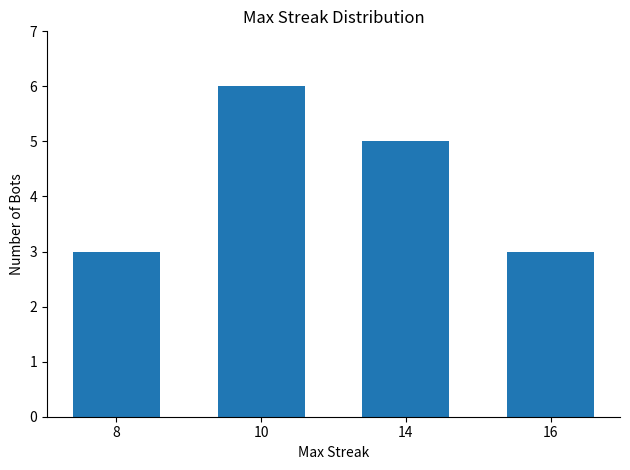

What is the minimum value shown in the chart?

3